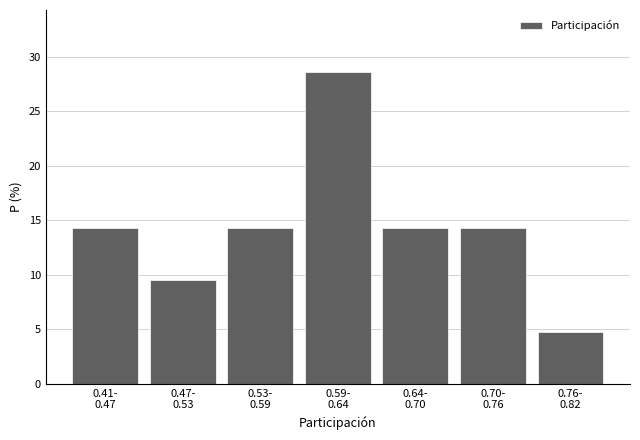

Reading left to right, list all the values displayed in this chart.

14.3	9.5	14.3	28.6	14.3	14.3	4.8